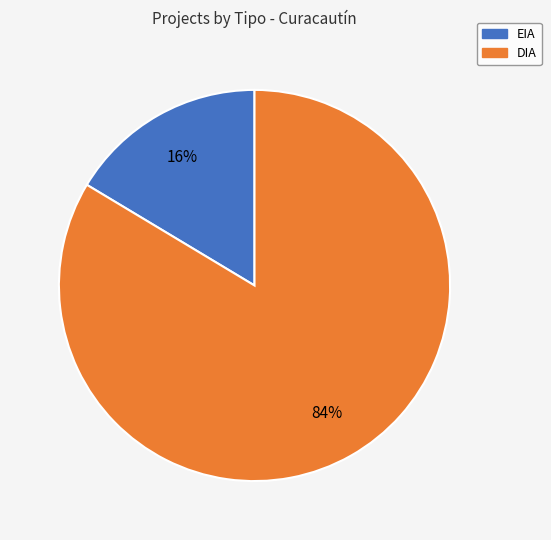

Do EIA and DIA together represent more than half of the pie?

Yes